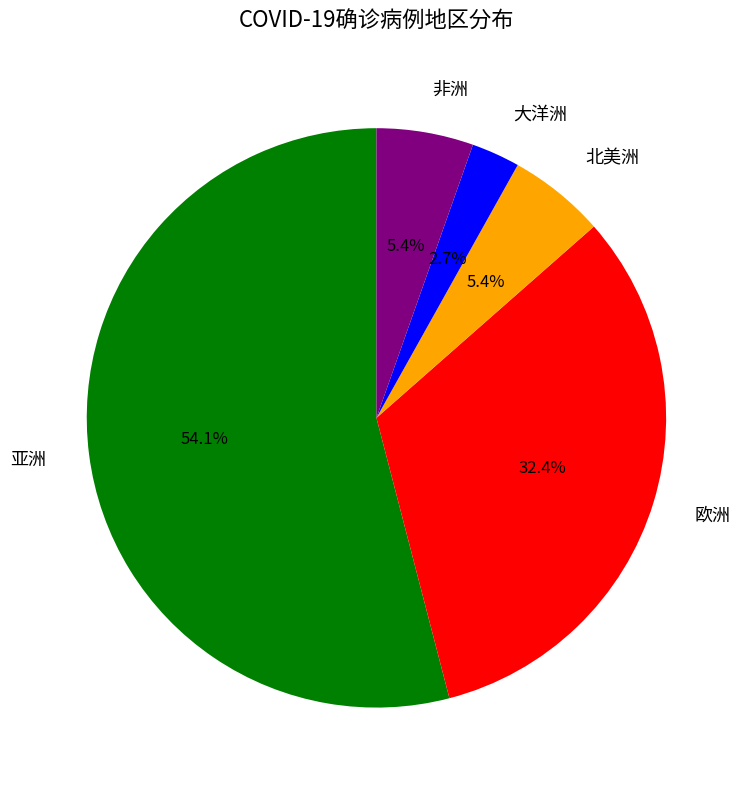

Count the number of slices in the pie.

5